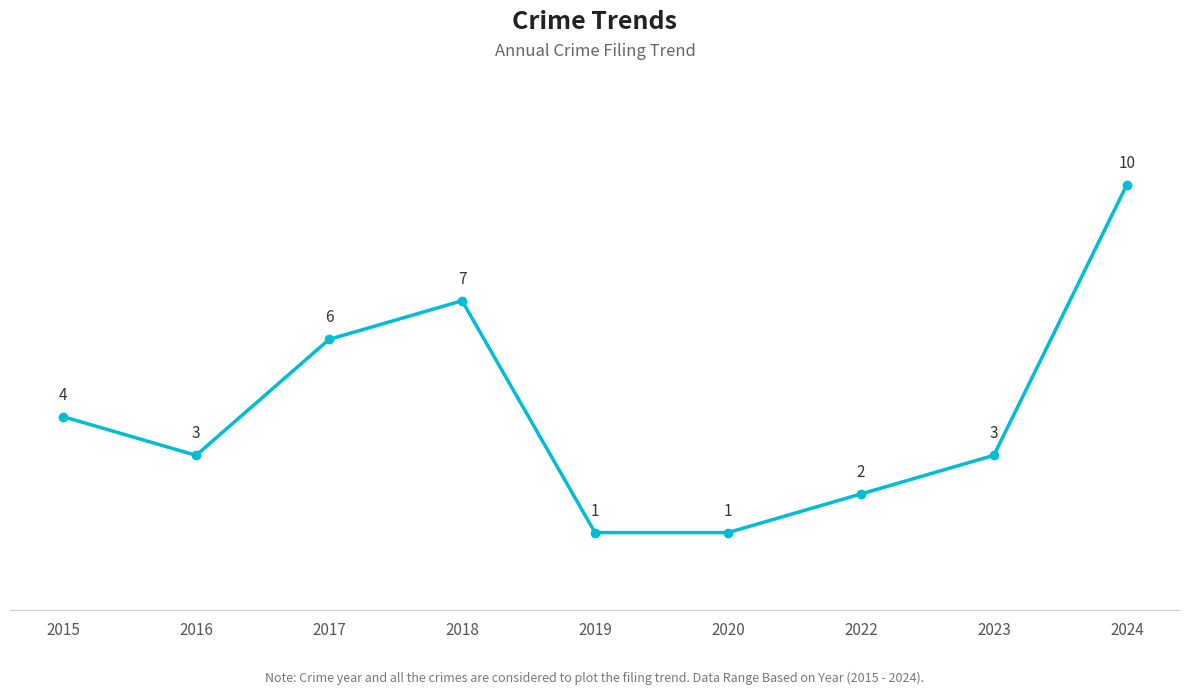

At which category does the data reach its first local peak?

2018